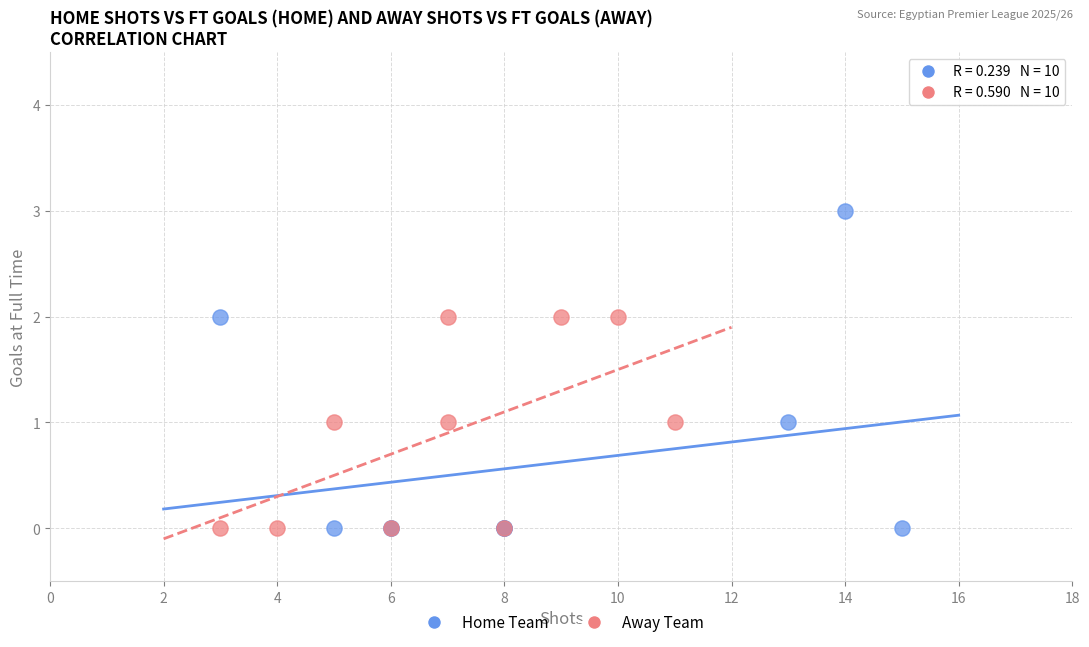

Which series contains the highest Y value?

Home Team